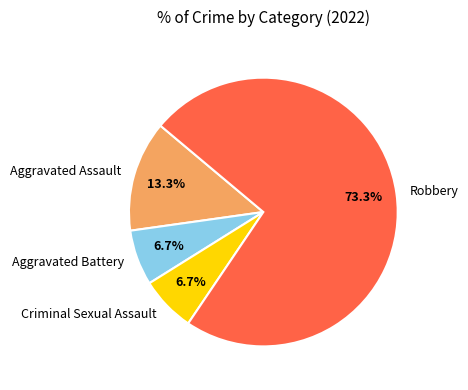

The Aggravated Battery slice represents 7% of the pie. True or false?

True